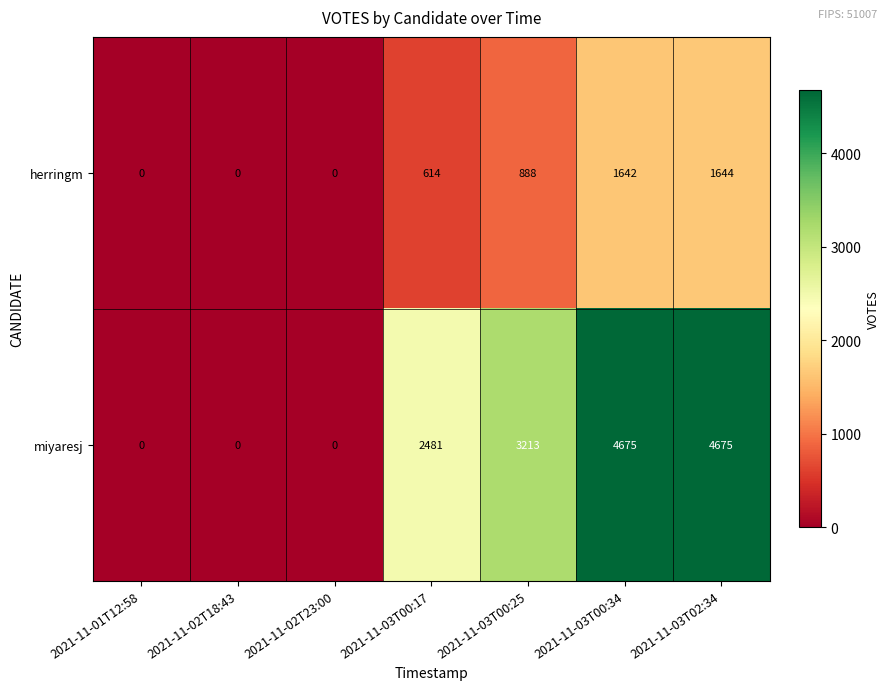

What is the total value across all series at 2021-11-03T00:25?

4101